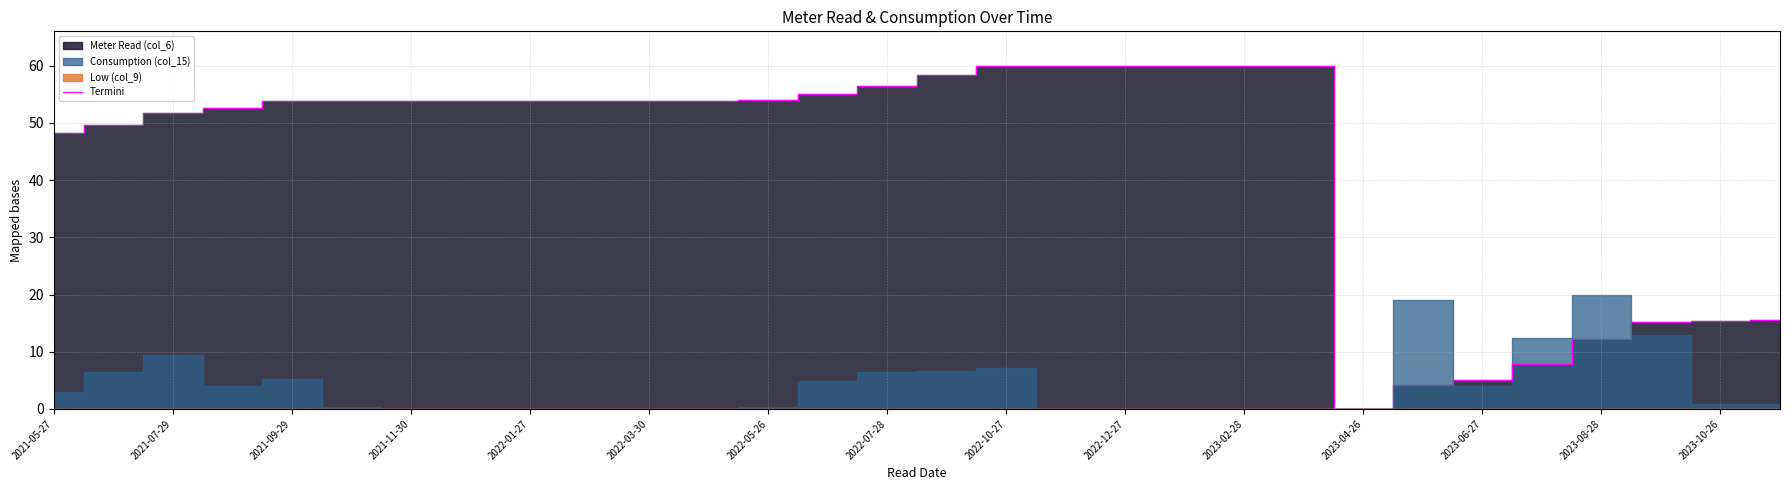

What is the maximum value shown in the chart?

60.0